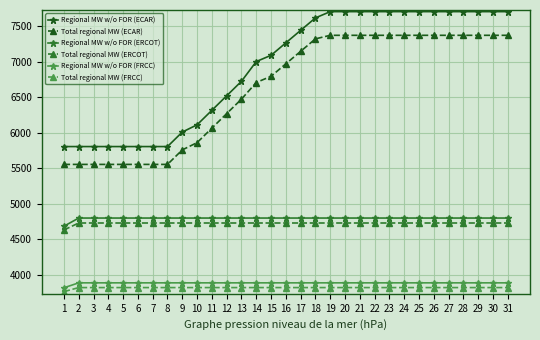

What is the value of the Regional MW w/o FOR (FRCC) point at the 14th from the left?

3889.0